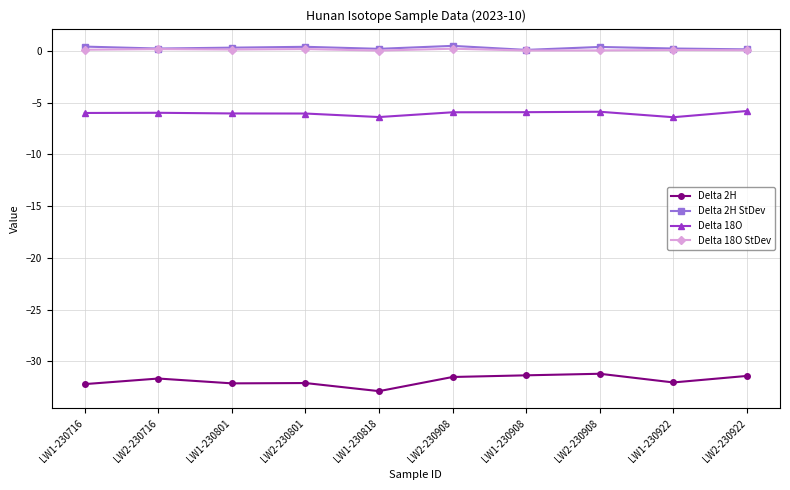

List the series in order of their peak value, highest first.

Delta 2H StDev, Delta 18O StDev, Delta 18O, Delta 2H